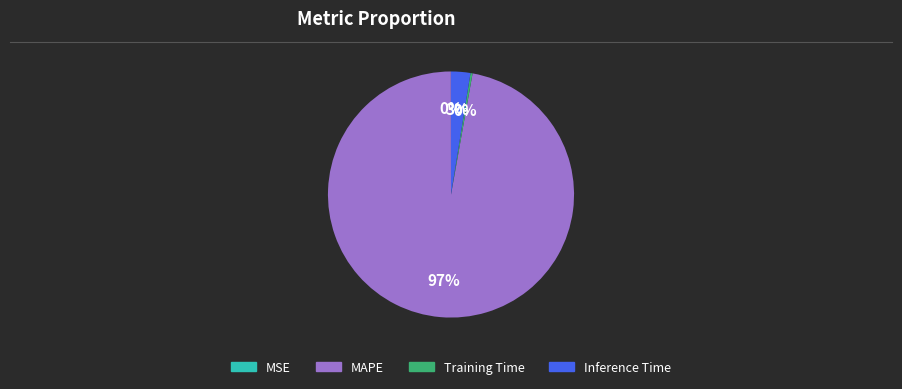

Combined, do Inference Time and MAPE account for over 50%?

Yes